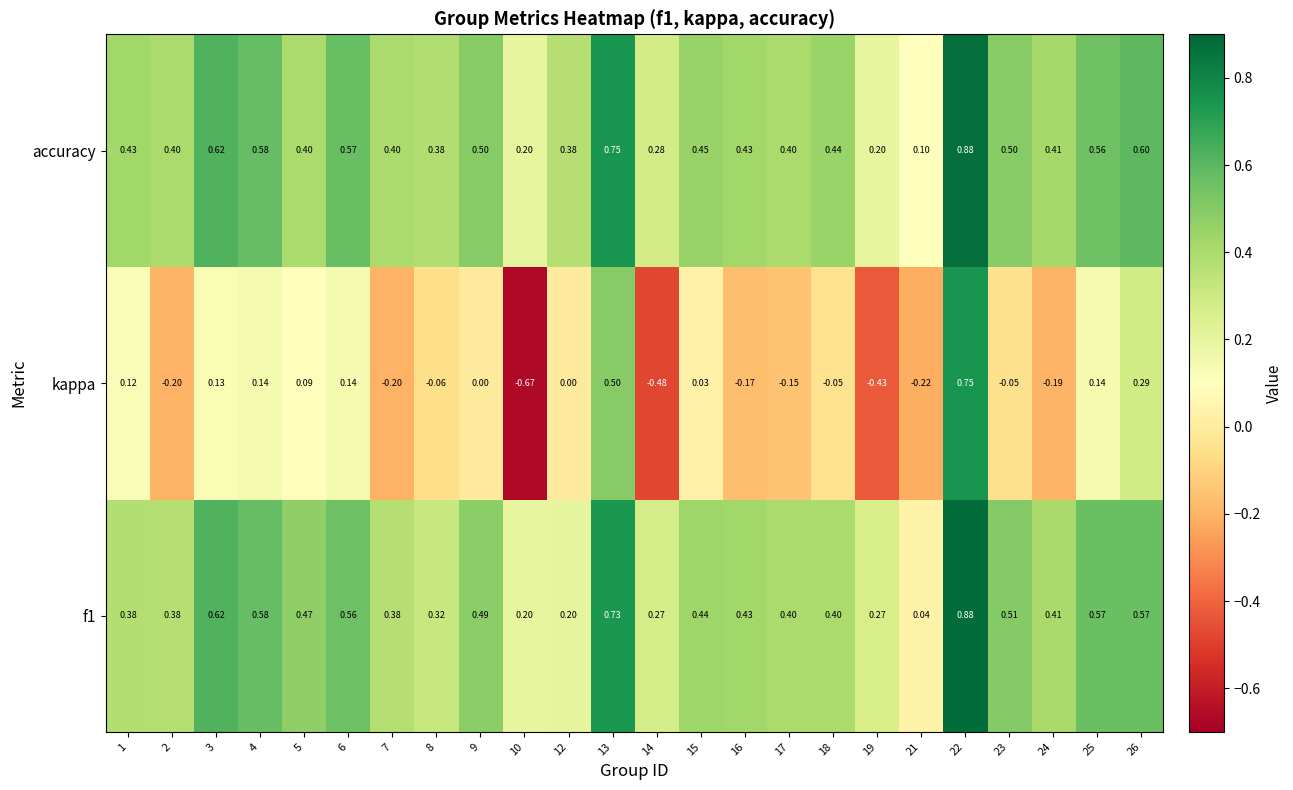

Is the value of f1 at 7 greater than the value of accuracy at 23?

No